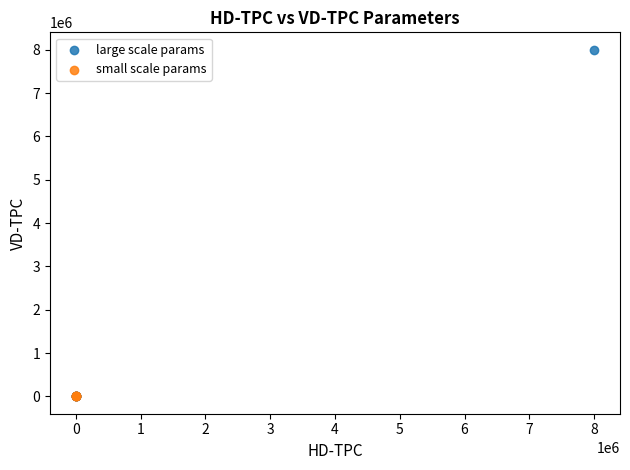

Which series has the largest Y range (max minus min)?

large scale params